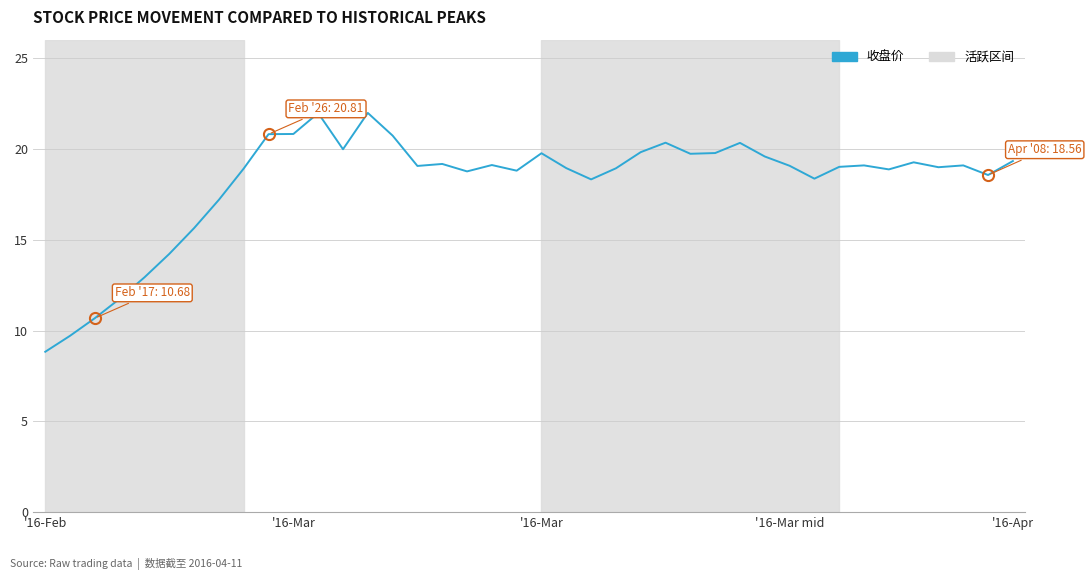

What is the greatest value displayed?

22.0